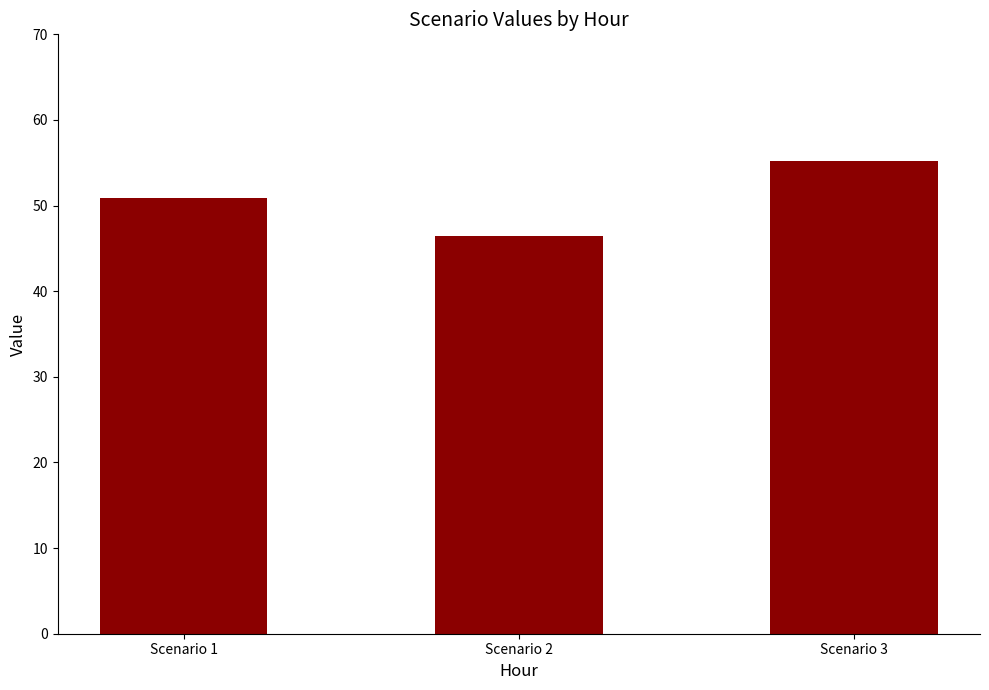

Rank the categories by value from lowest to highest.

Scenario 2, Scenario 1, Scenario 3